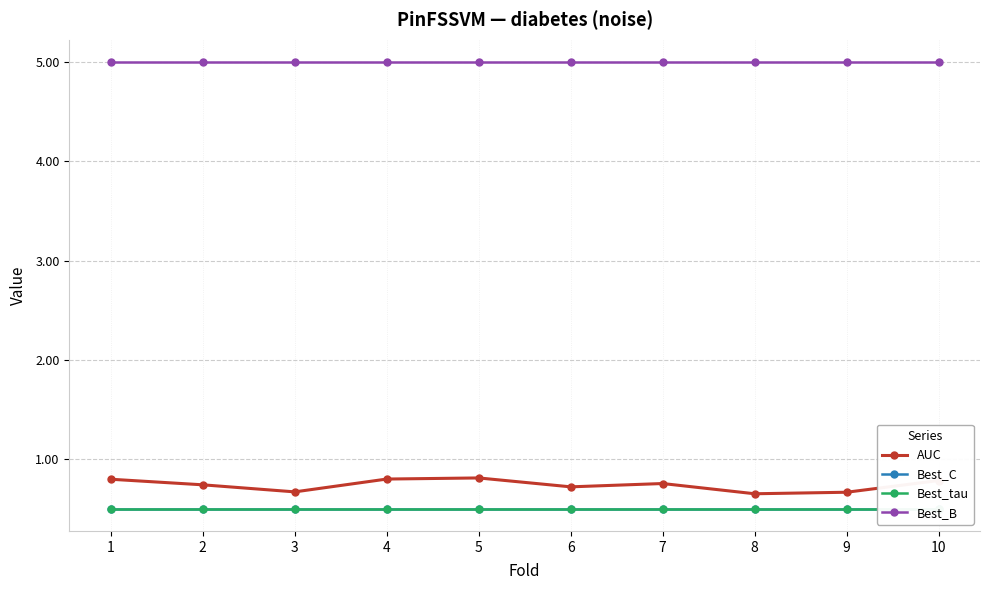

True or false: Best_B and AUC intersect in this chart.

False